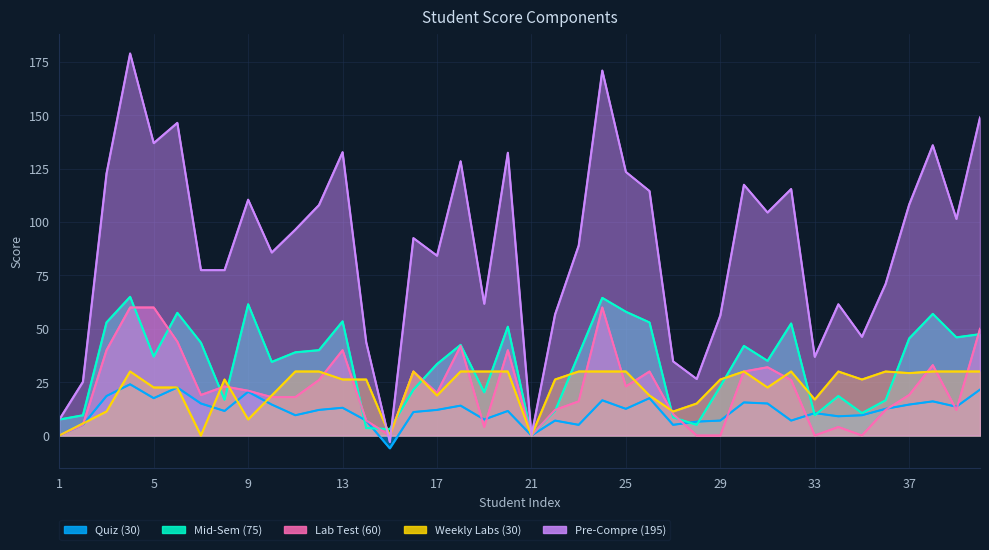

At which label does Lab Test (60) first exceed 20?

3